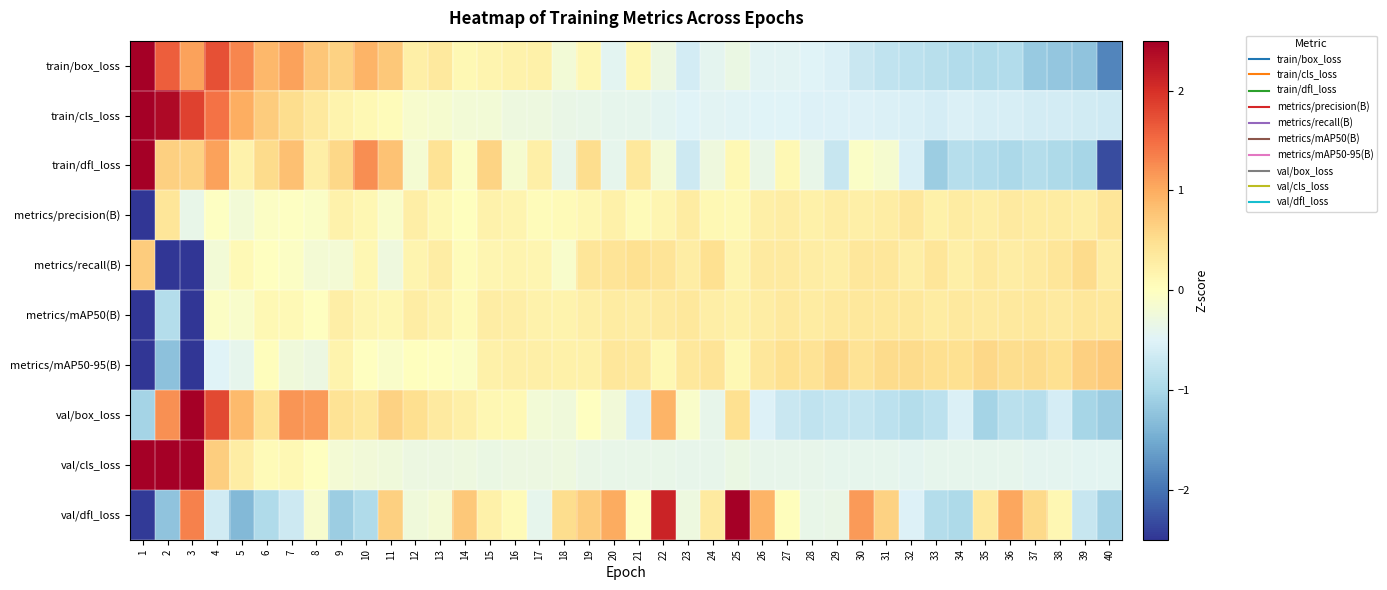

What is the spread (max minus min) of values at 23?

1.1